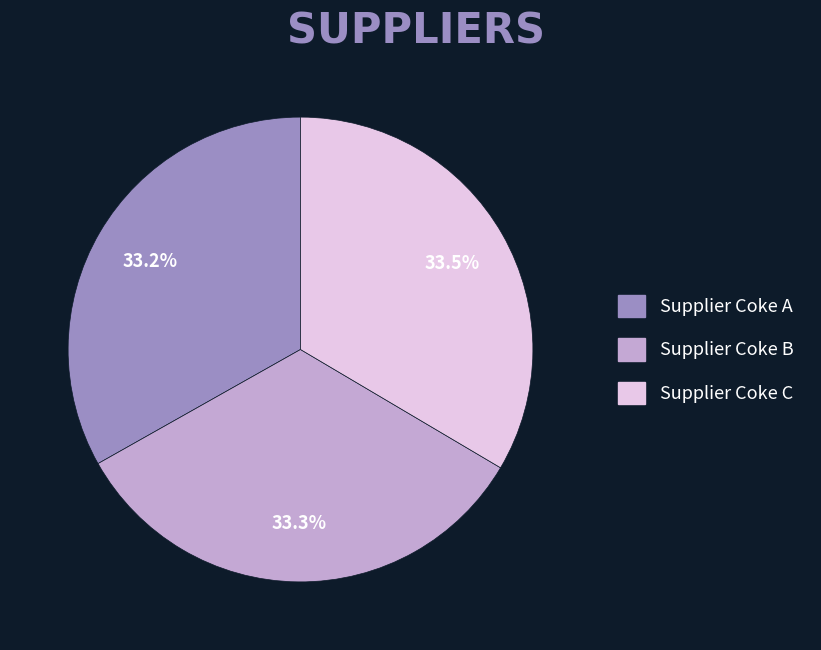

How many segments does this pie chart have?

3